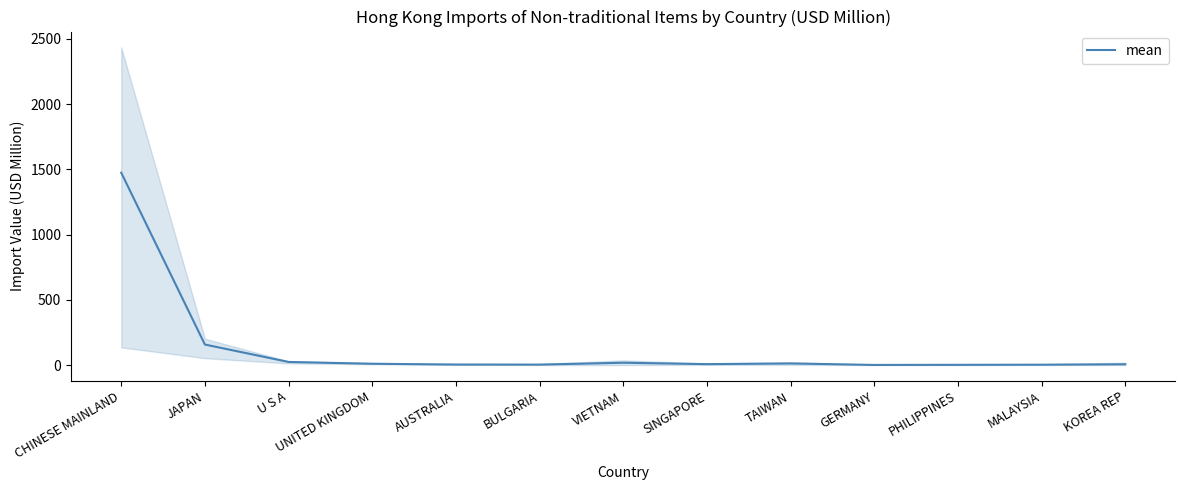

What is the difference between the values at SINGAPORE and VIETNAM?

10.8